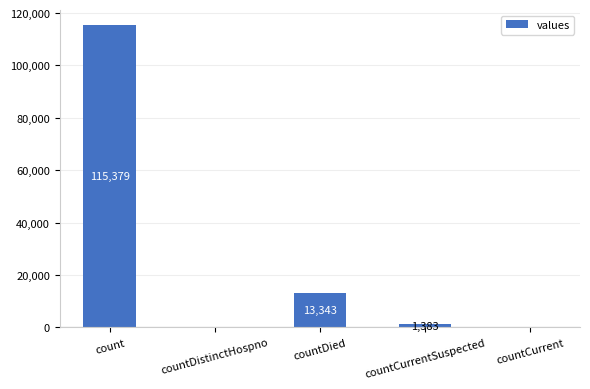

Is it true that the value at countCurrent is 0?

True